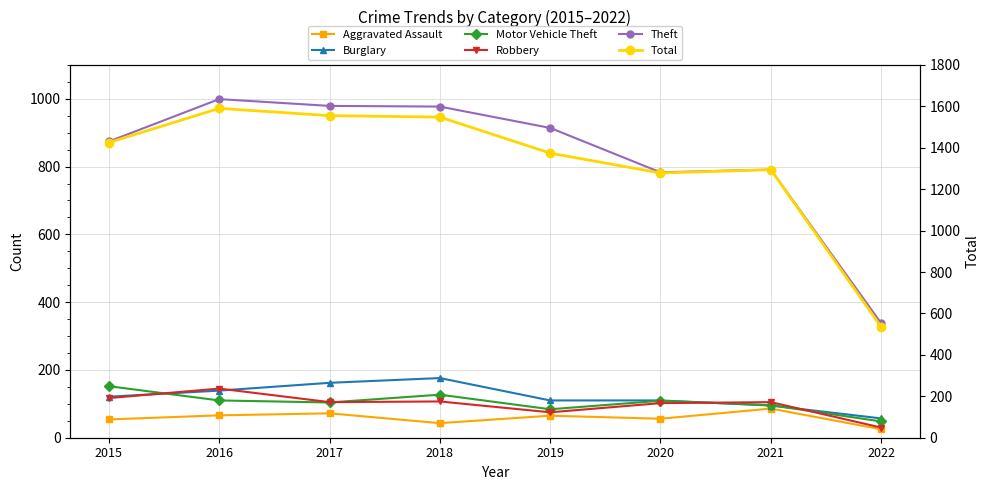

Which series changed the most between 2020 and 2022?

Total